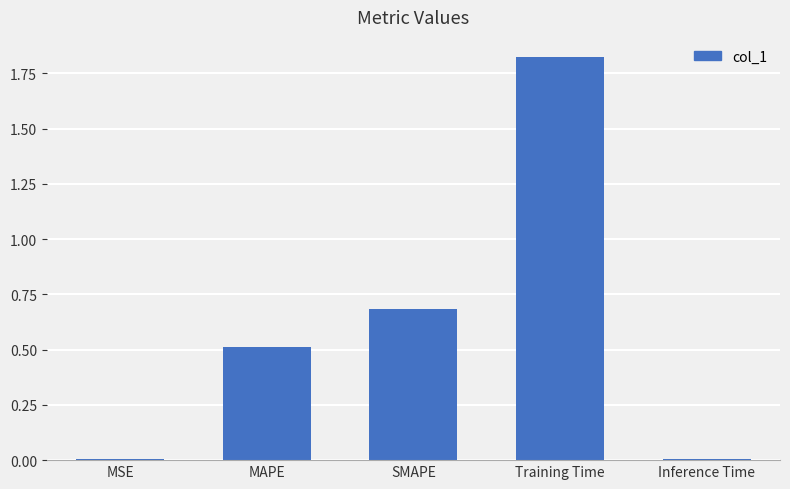

The value at SMAPE is 1.2. True or false?

False